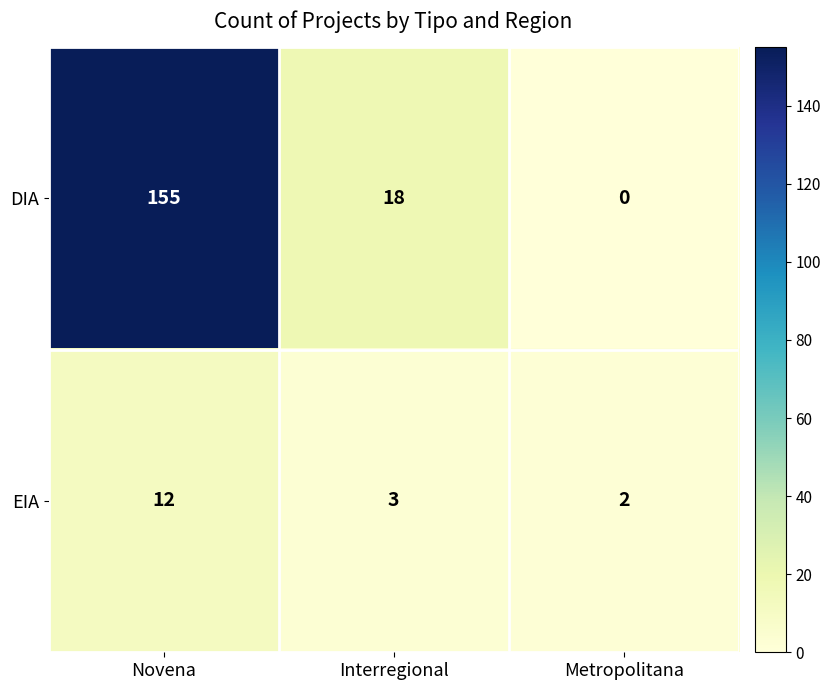

Which series changed the most between Interregional and Metropolitana?

DIA